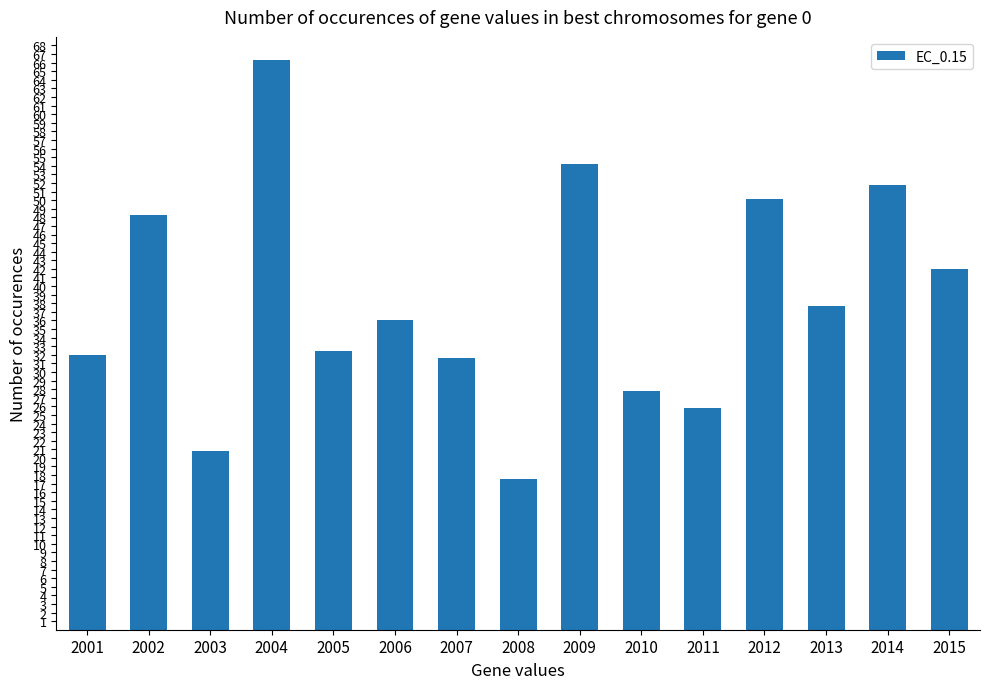

What is the maximum value shown in the chart?

66.3